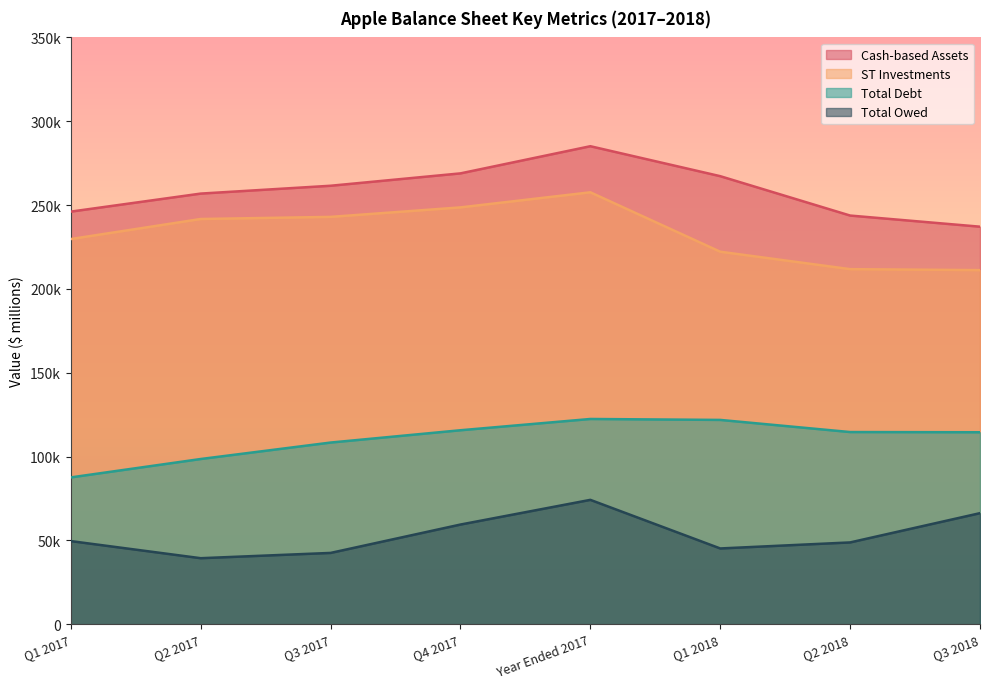

What is the lowest value of the ST Investments series?

211187